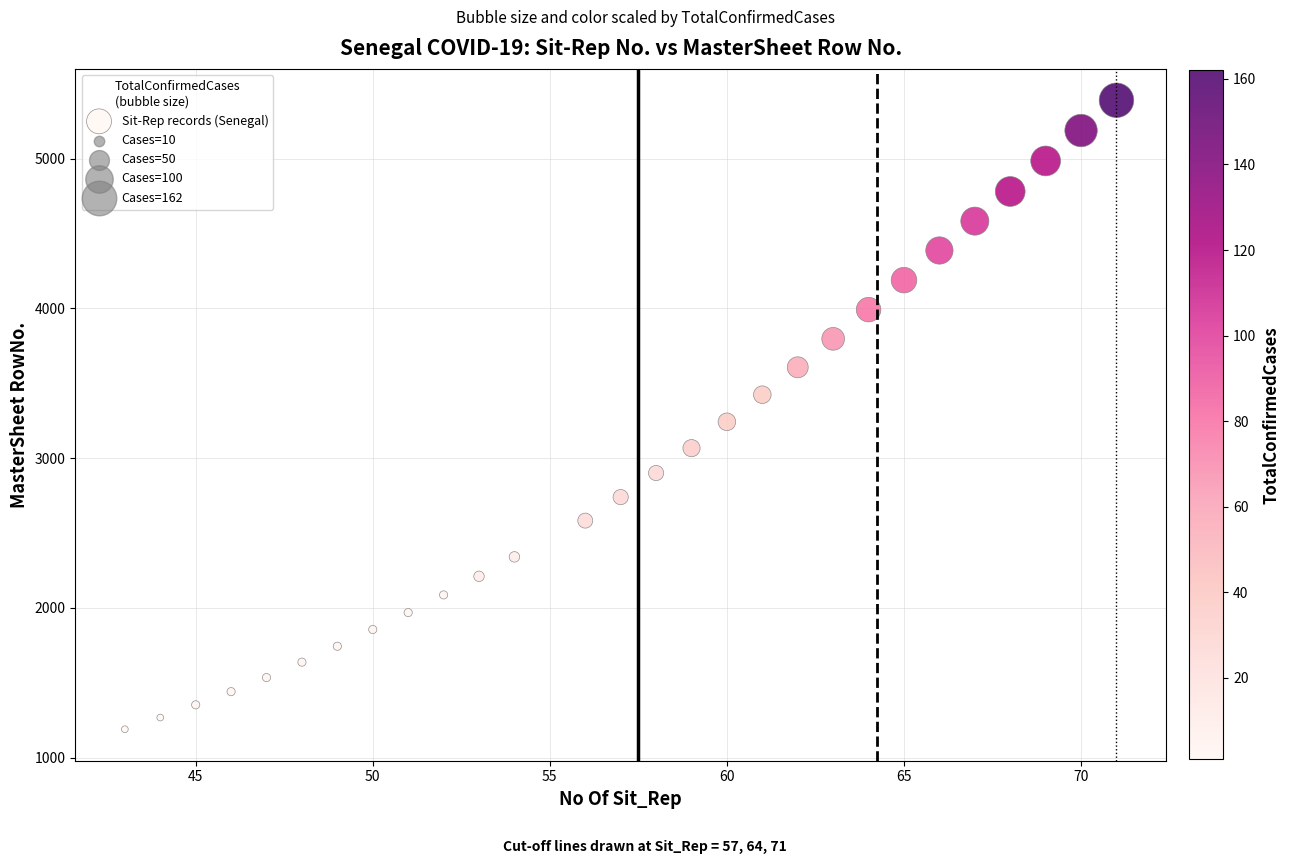

What Y value in the scatter plot is closest to 3290?

3243